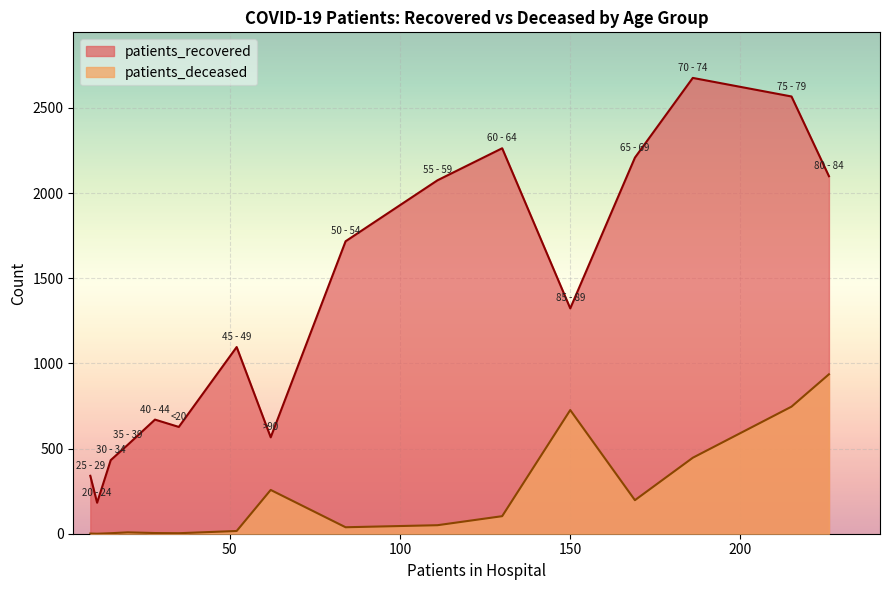

True or false: patients_recovered has a value of 4033 at 75 - 79.

False